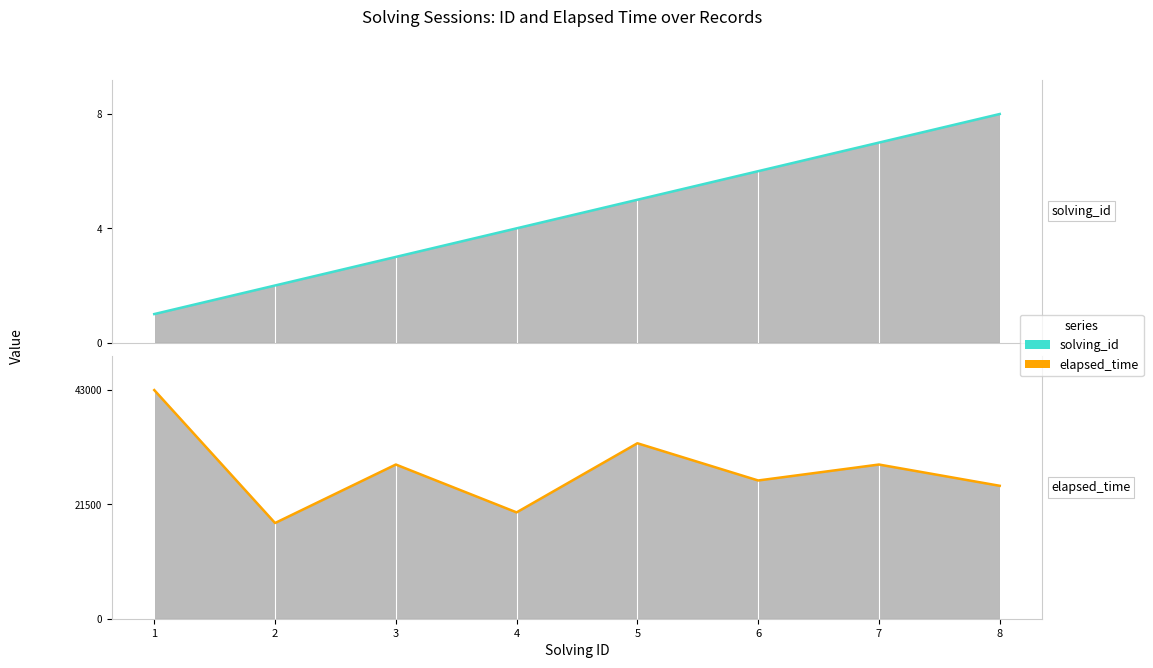

What is the minimum value for elapsed_time_line?

18000